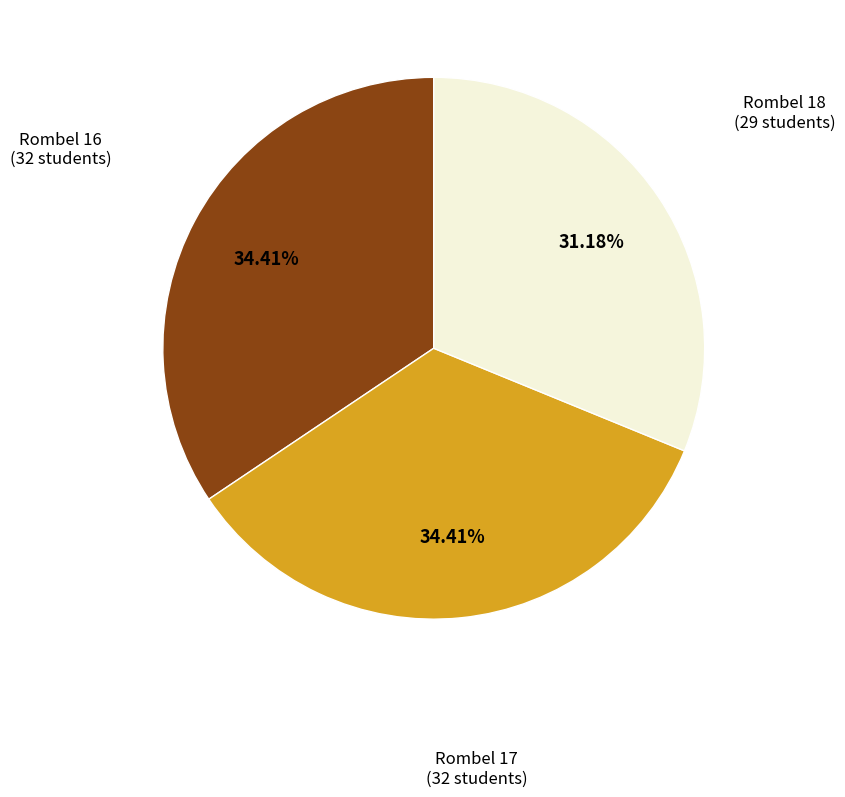

Does any single category account for the majority?

No